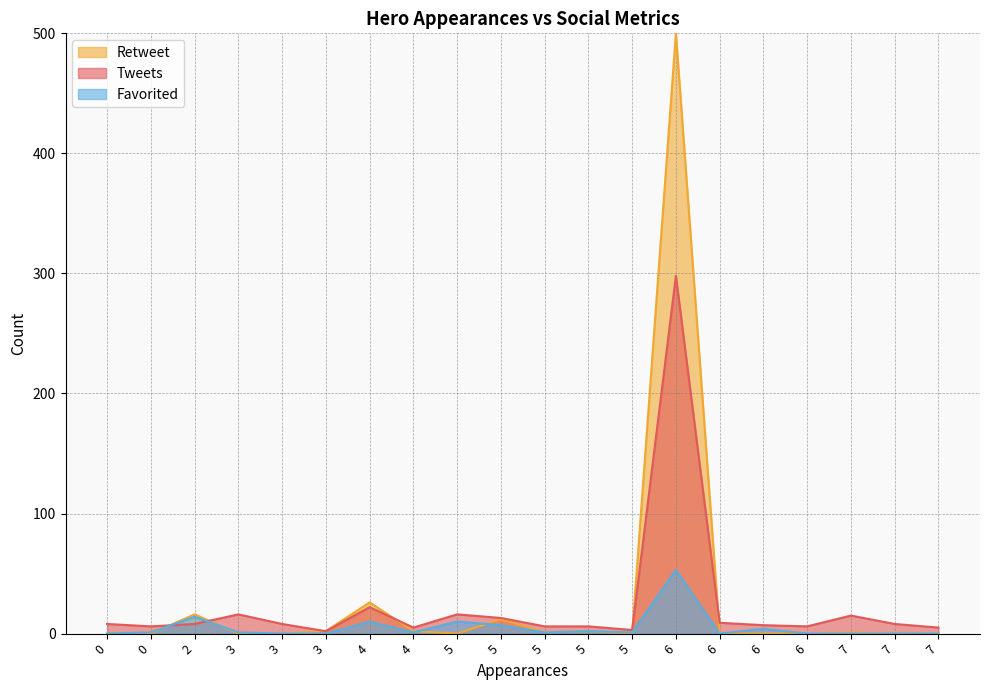

What are all the series names shown in the legend?

Retweet, Tweets, Favorited